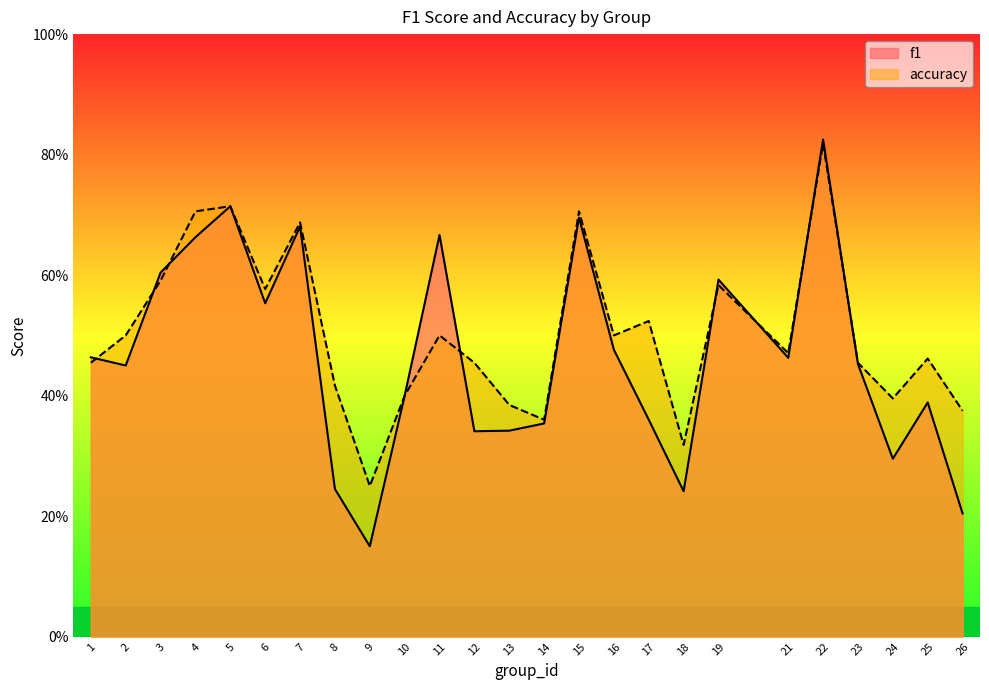

What are all the series names shown in the legend?

f1, accuracy